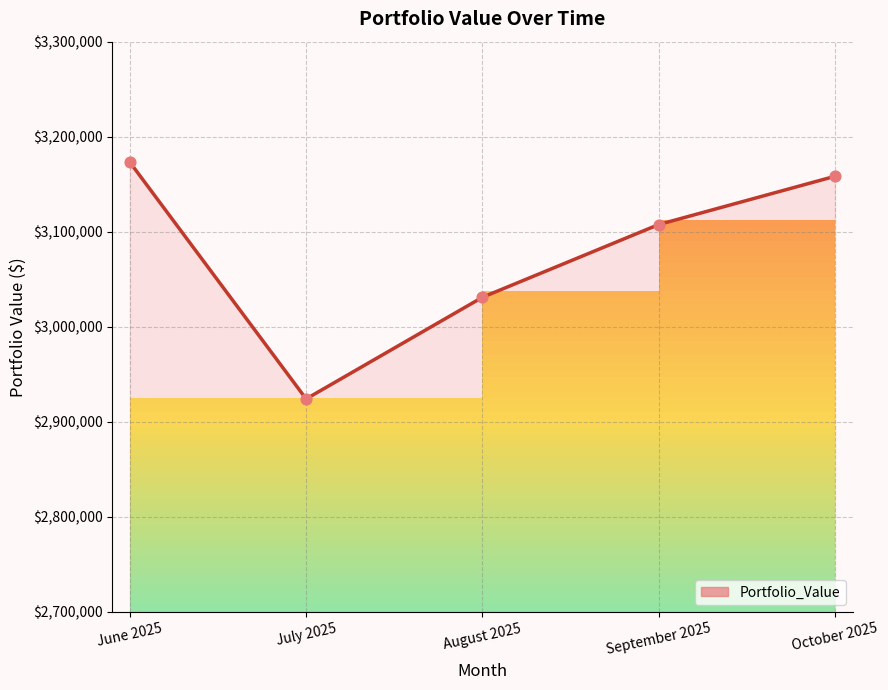

What is the ratio of the value at September 2025 to the value at August 2025?

1.0